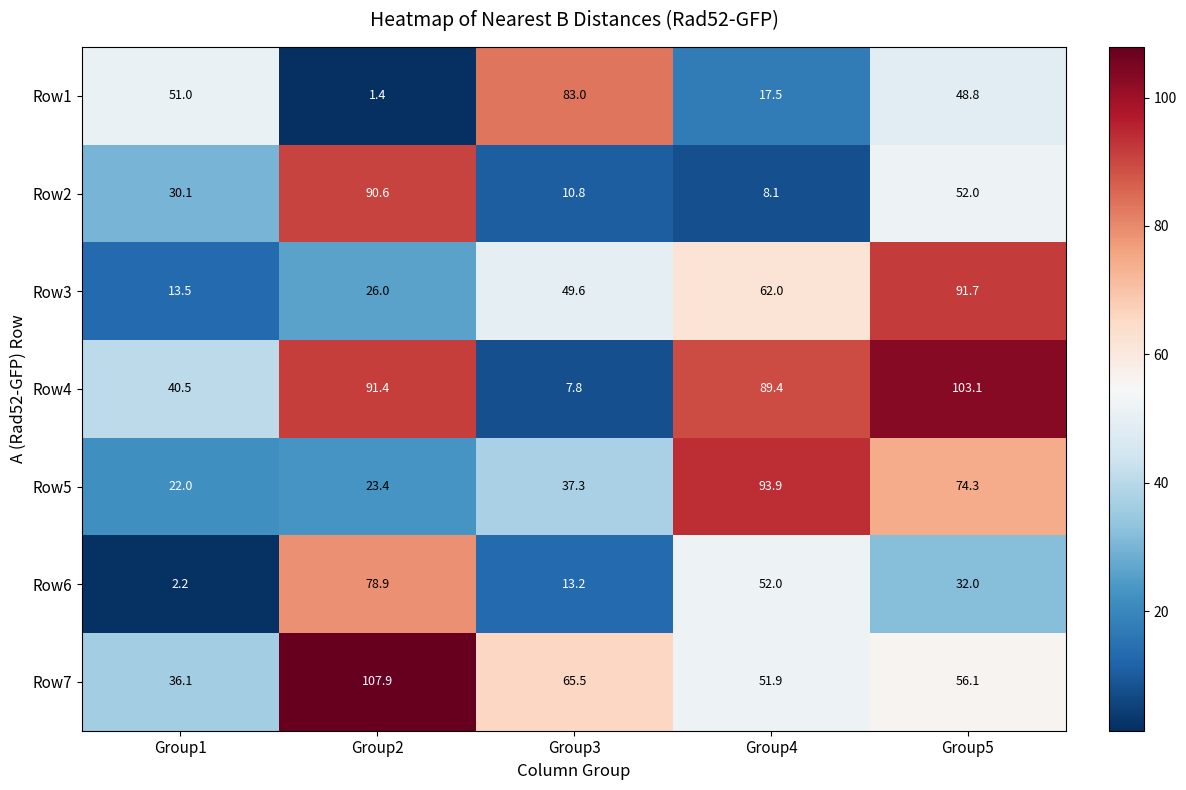

At how many categories does at least one series exceed 19?

5